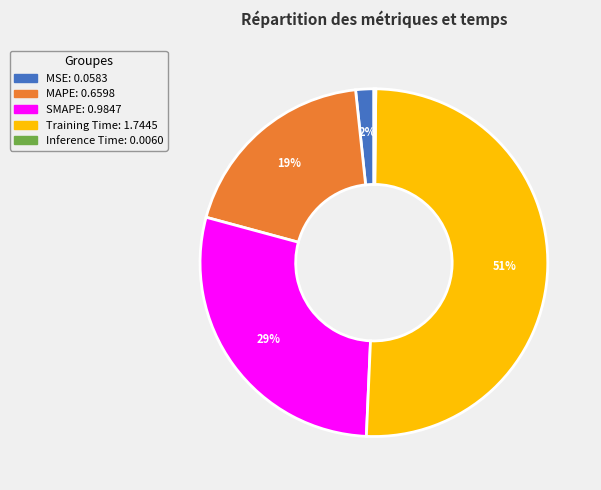

Which category has the biggest portion of the pie?

Training Time